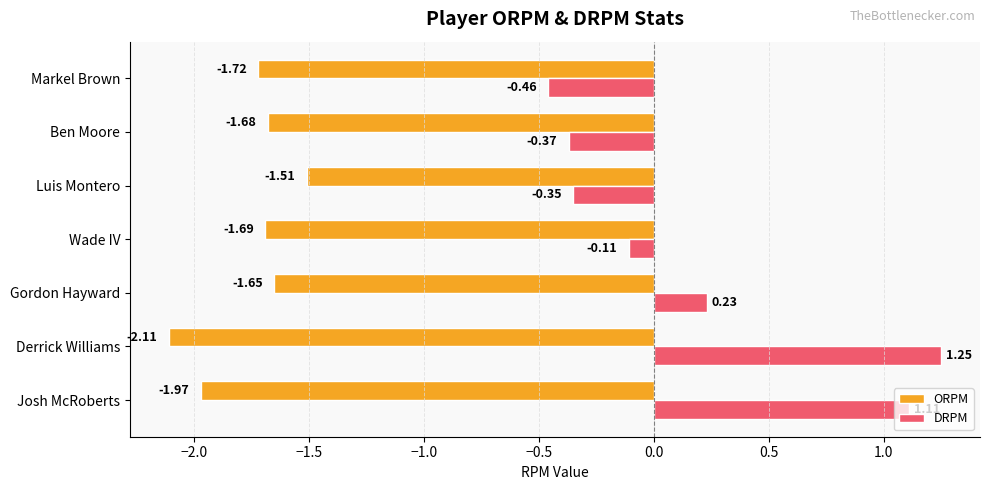

What is the difference between the maximum and second lowest values in the ORPM series?

0.5